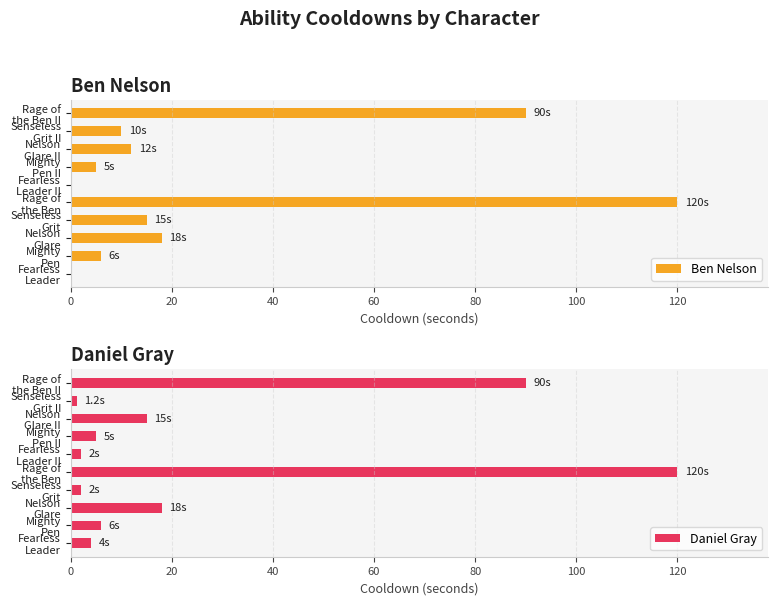

What is the difference between the maximum and minimum values in the Daniel Gray series?

118.8